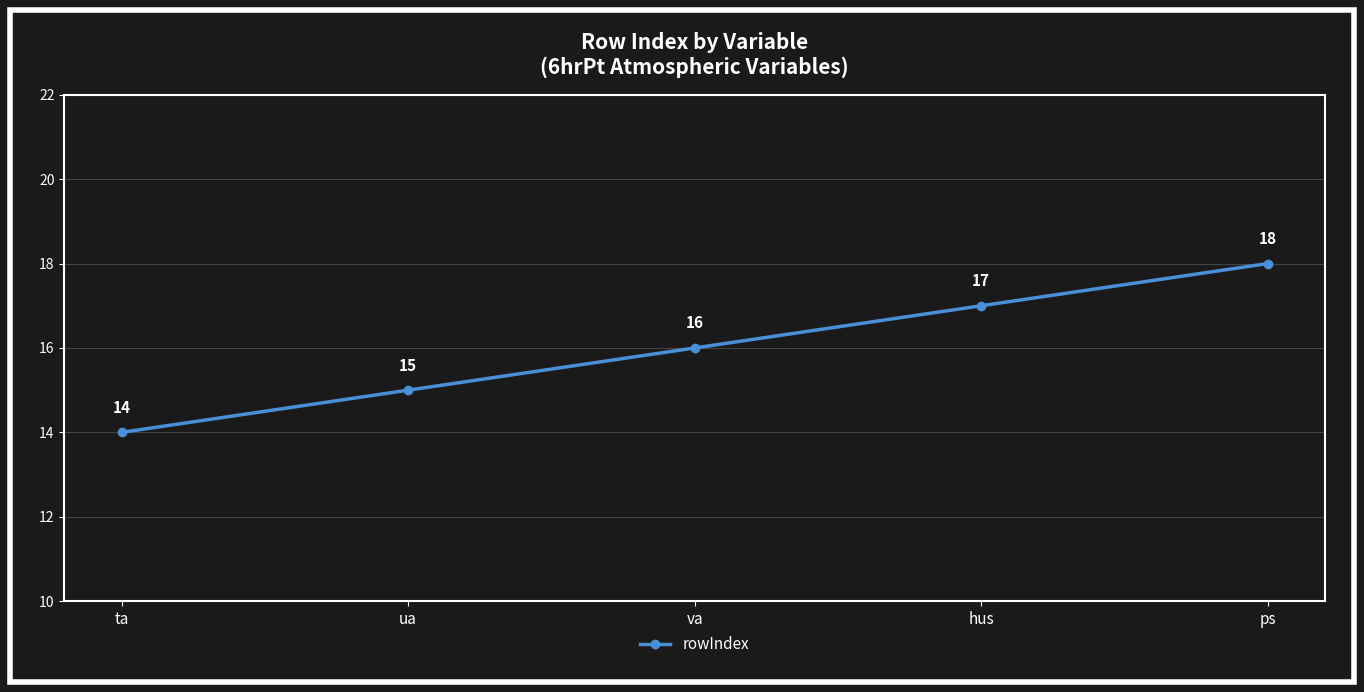

The value at ua is 15. True or false?

True